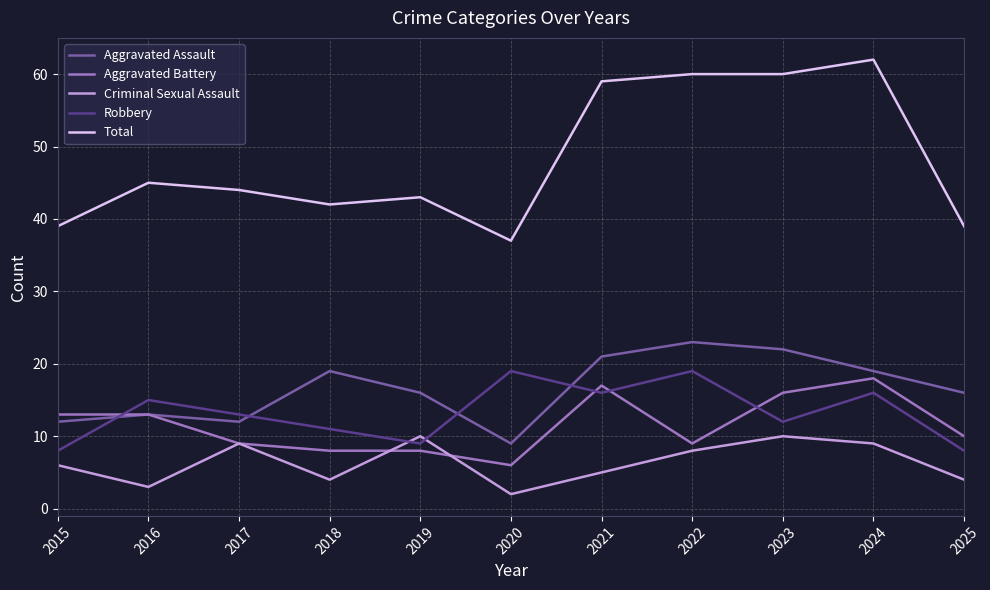

At 2018, list the series in order from smallest to largest.

Criminal Sexual Assault, Aggravated Battery, Robbery, Aggravated Assault, Total